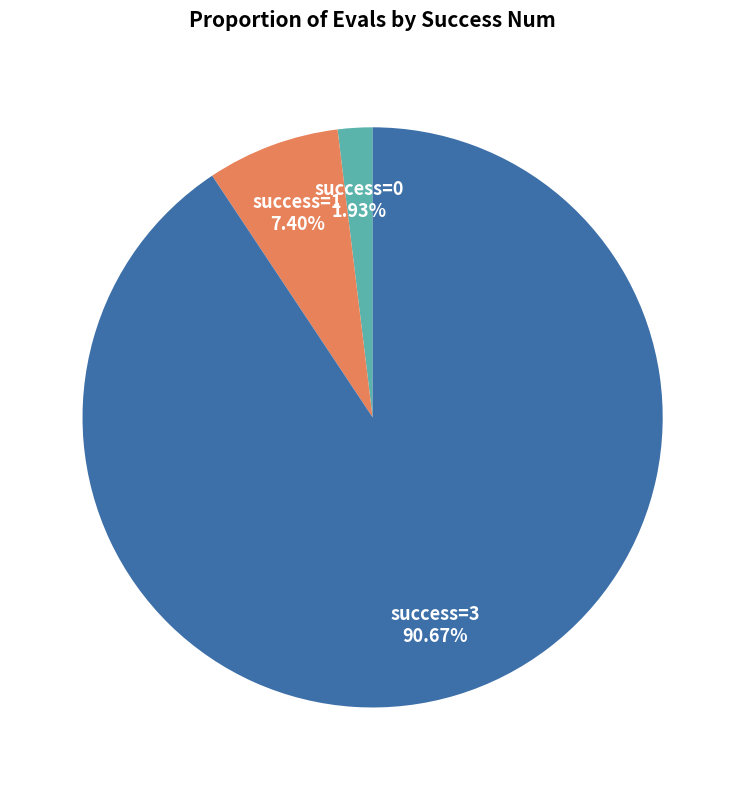

Does any single category account for the majority?

Yes